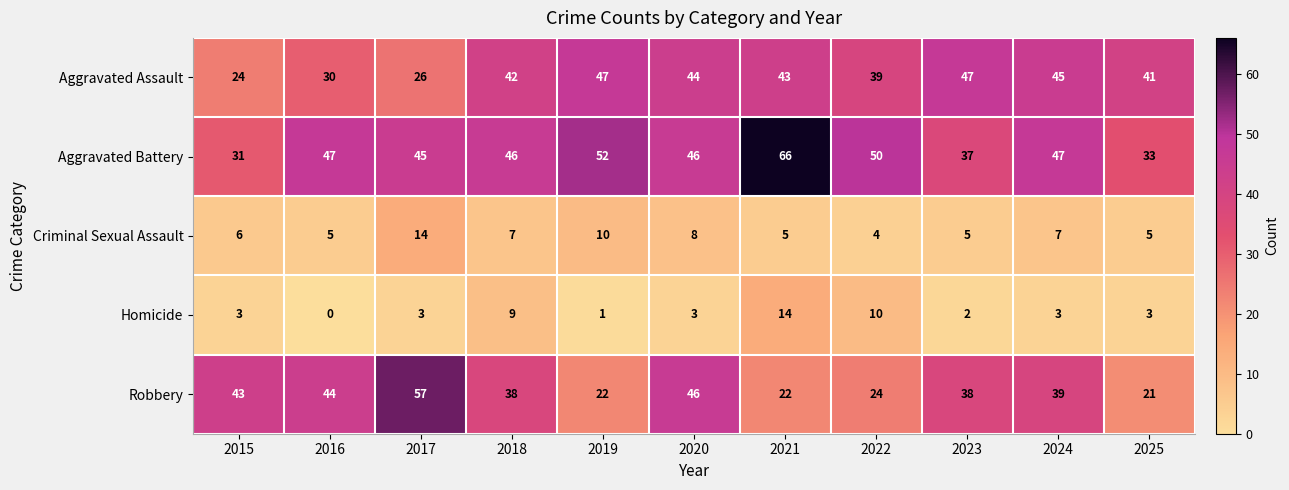

What is the sum of the Robbery values at 2024 and 2021?

61